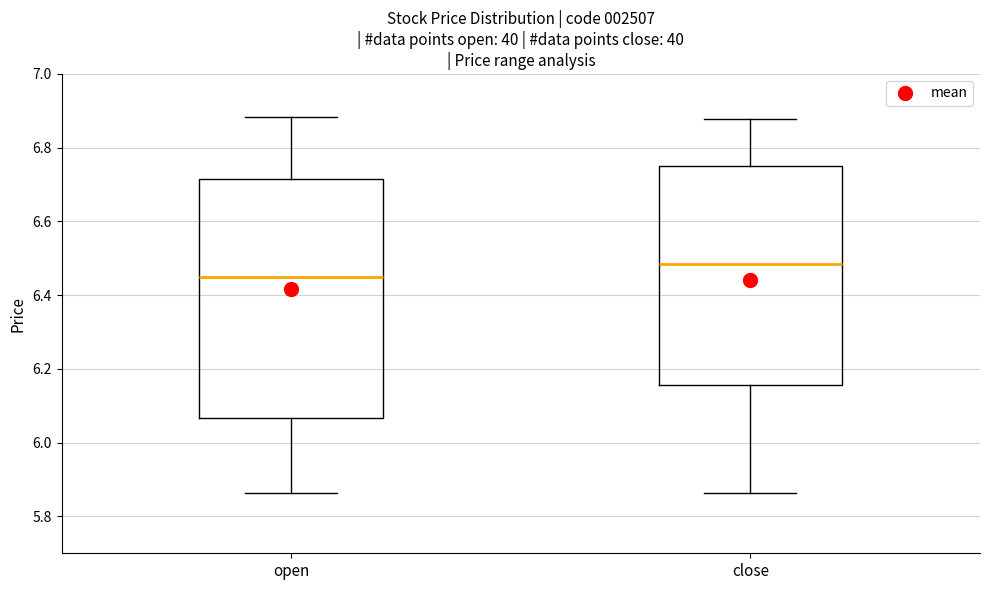

Reading left to right, transcribe this box plot: for each box, give where its median line is, the range the box spans, and where its two whiskers end, as read against the y-axis. The values are not printed on the chart, so give them approximately, as read against the axis.

open: median 6.46, box 6.06 to 6.72, whiskers 5.86 to 6.88
close: median 6.48, box 6.16 to 6.74, whiskers 5.86 to 6.88